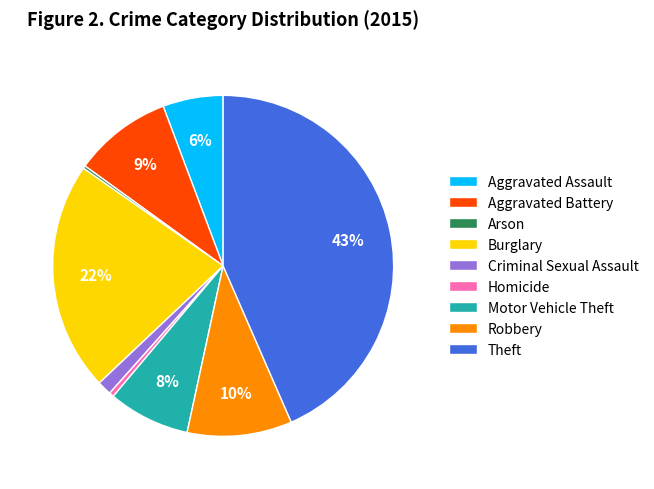

Is it true that Homicide is 14% of the pie?

False